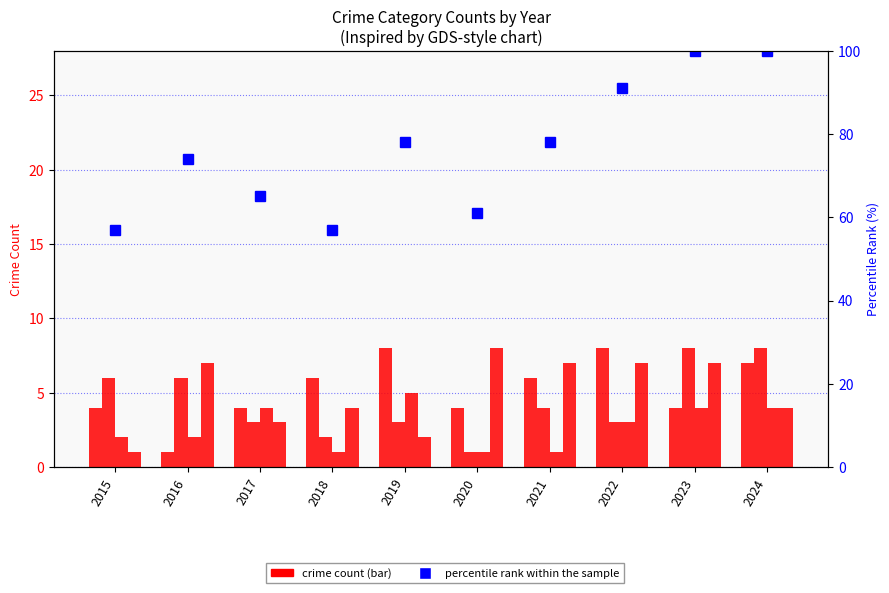

Which category has the highest value in the Aggravated Assault series?

2019